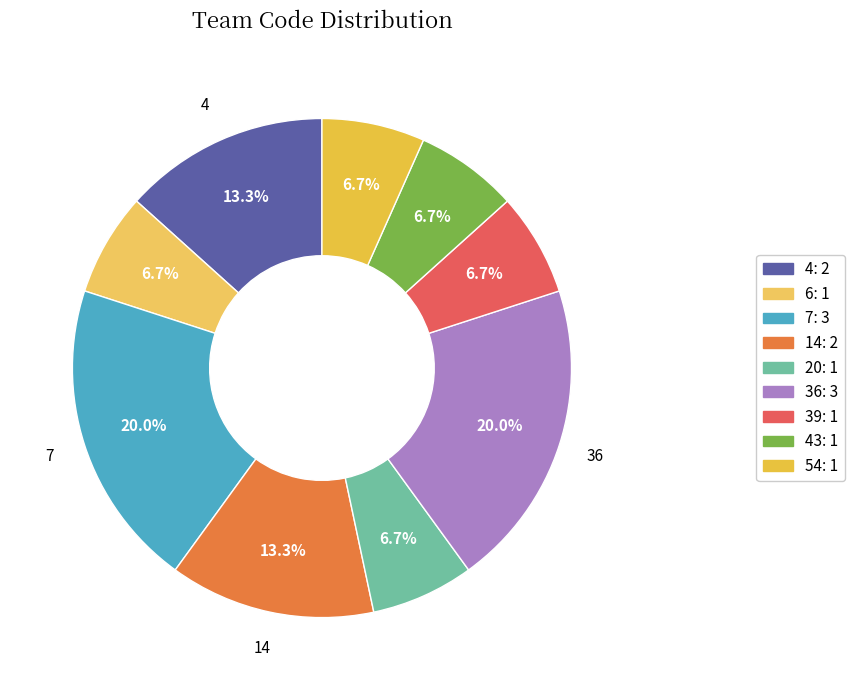

How many segments does this pie chart have?

9